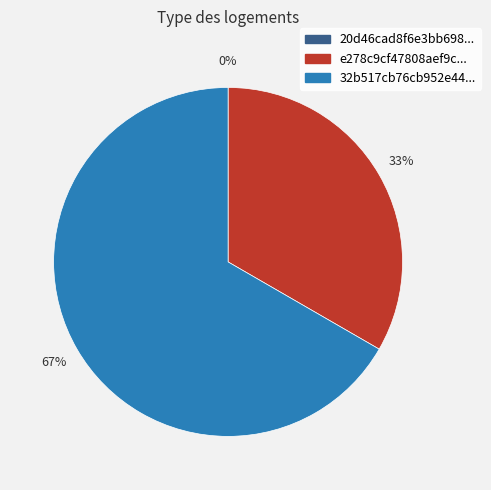

How many segments does this pie chart have?

3